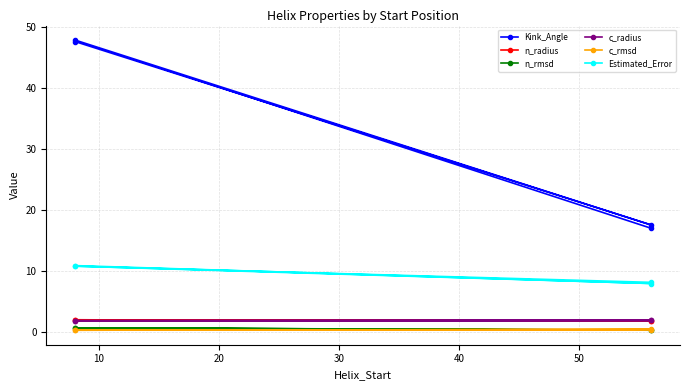

How many interior local valleys does the Kink_Angle series have?

1